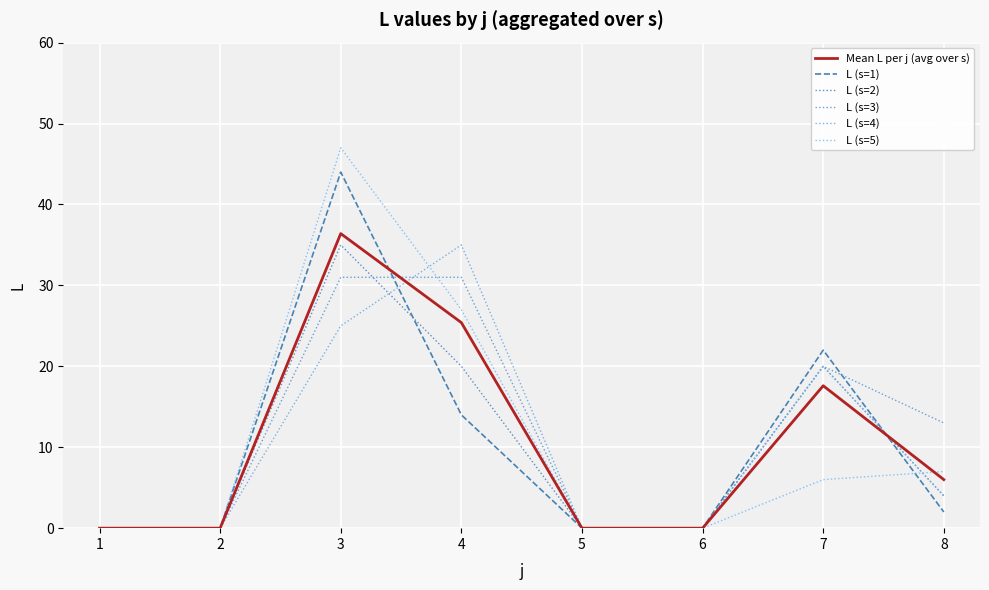

Is it true that L (s=3) equals -14.2 at 1?

False